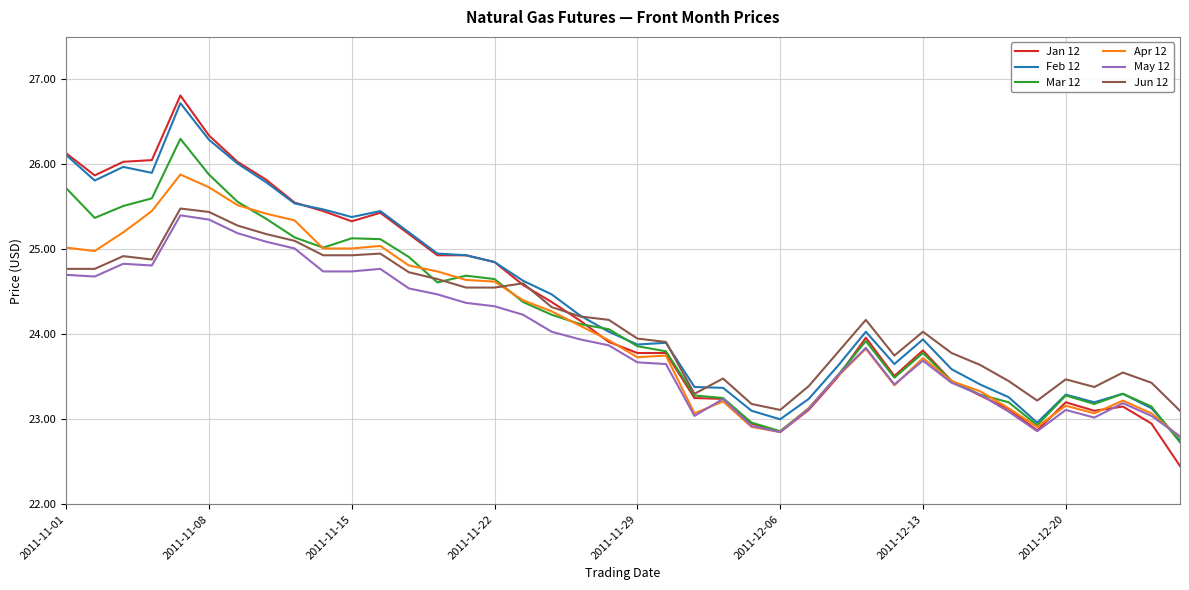

What is the average value of the Jun 12 series?

24.2